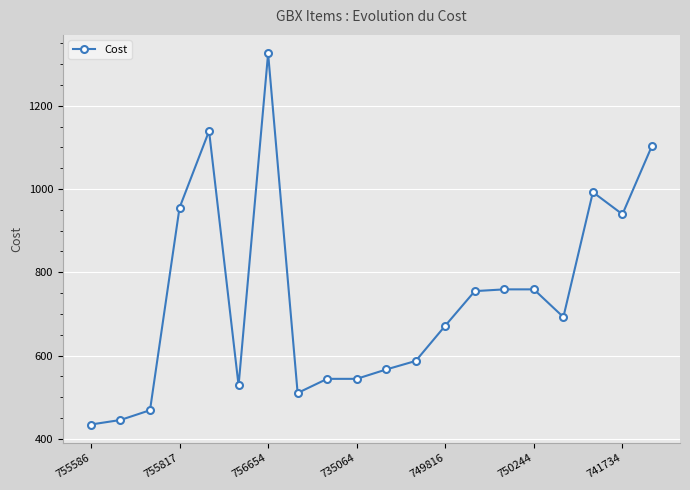

What is the value of the 2nd point from the left?

445.1